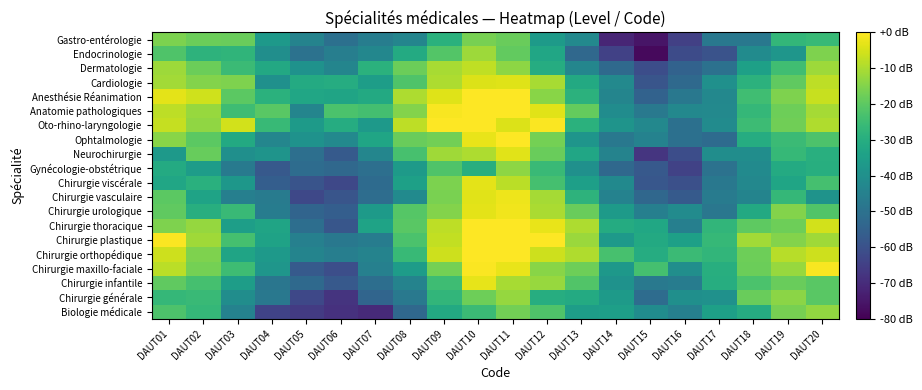

What is the difference between the highest and lowest values at DAUT12?

36.3